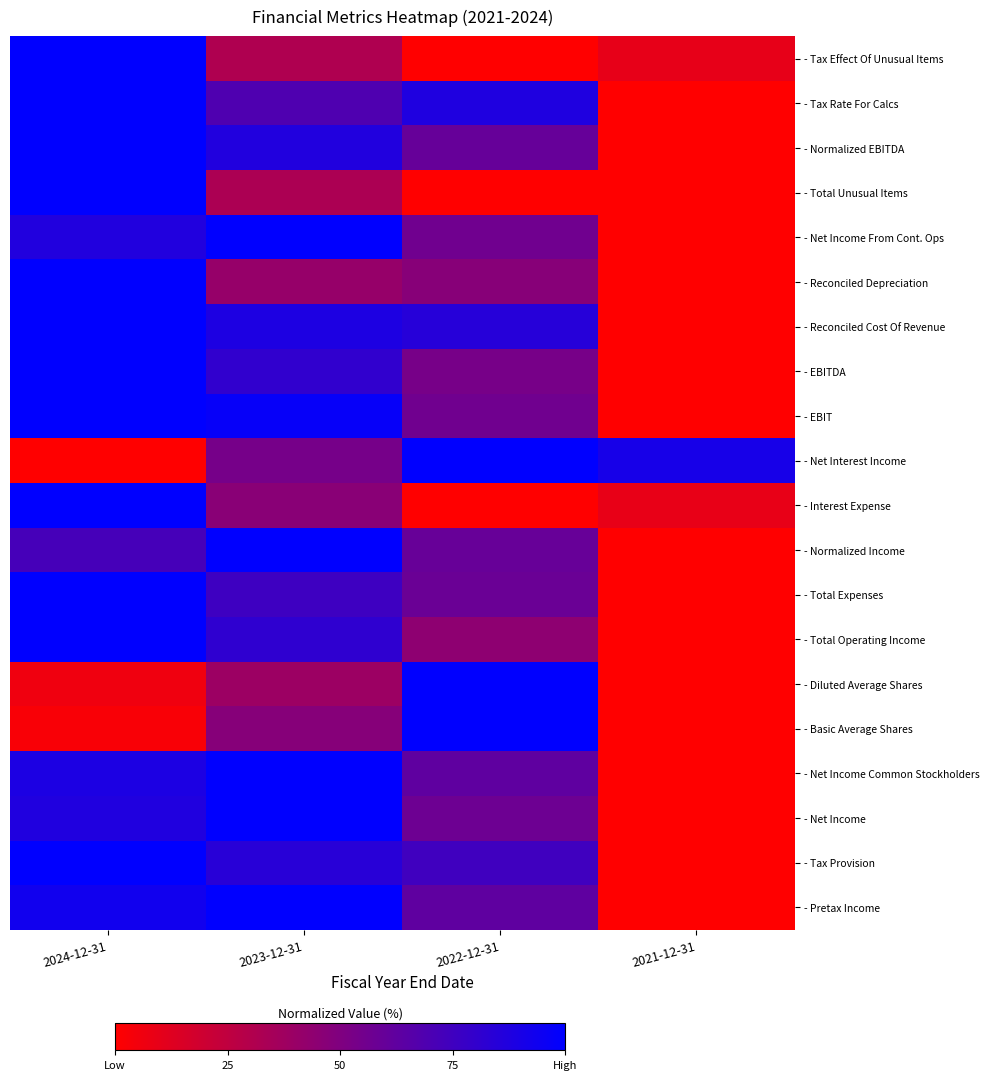

How many distinct data groups are displayed?

20